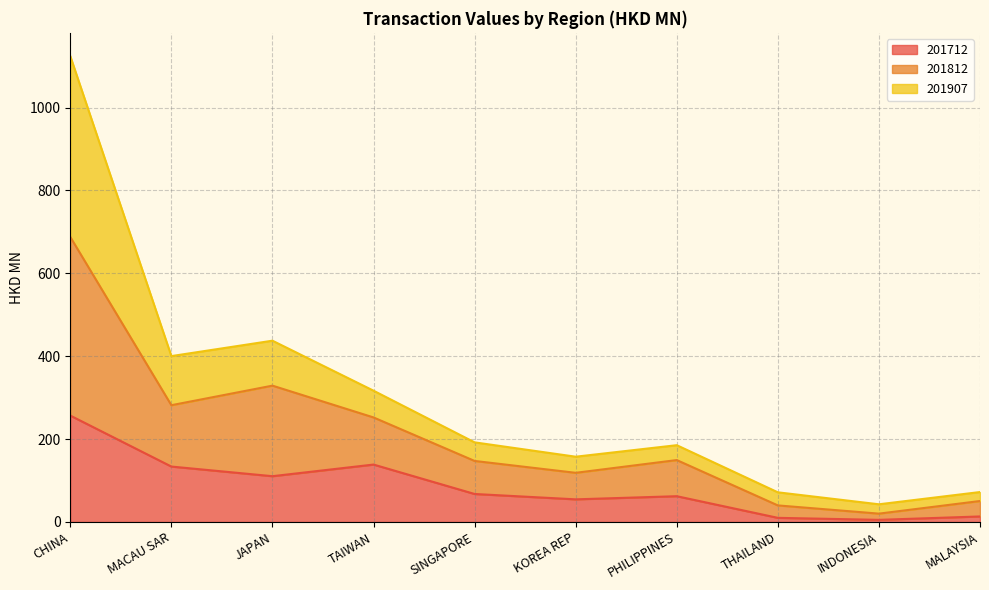

Which category has the highest value in the 201712 series?

CHINA